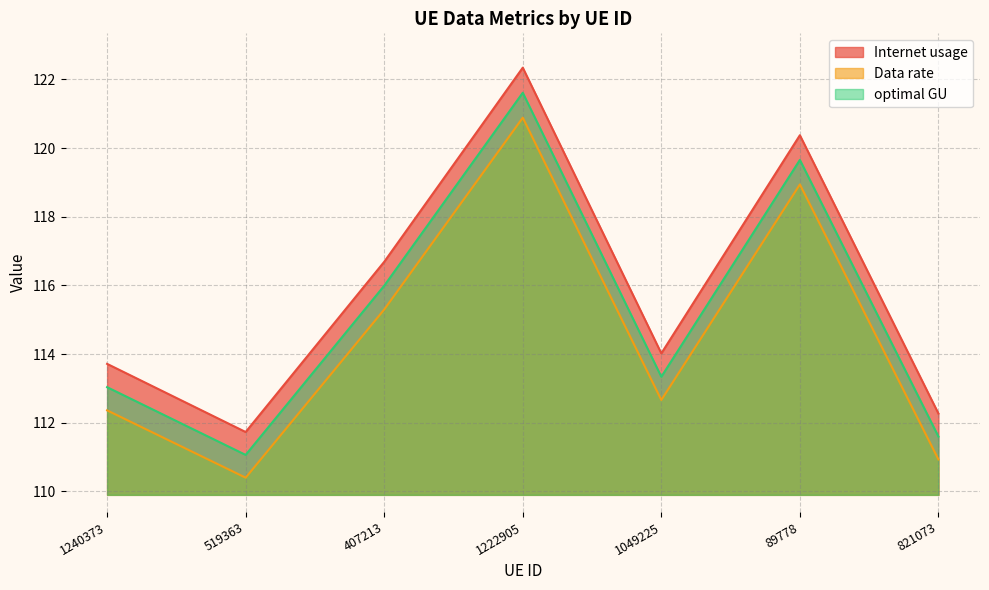

Reading left to right, list all the values displayed in this chart.

Internet usage: 1240373=113.7	519363=111.7	407213=116.7	1222905=122.3	1049225=114.0	89778=120.4	821073=112.3
Data rate: 1240373=112.4	519363=110.4	407213=115.3	1222905=120.9	1049225=112.7	89778=118.9	821073=110.9
optimal GU: 1240373=113.0	519363=111.1	407213=116.0	1222905=121.6	1049225=113.3	89778=119.7	821073=111.6